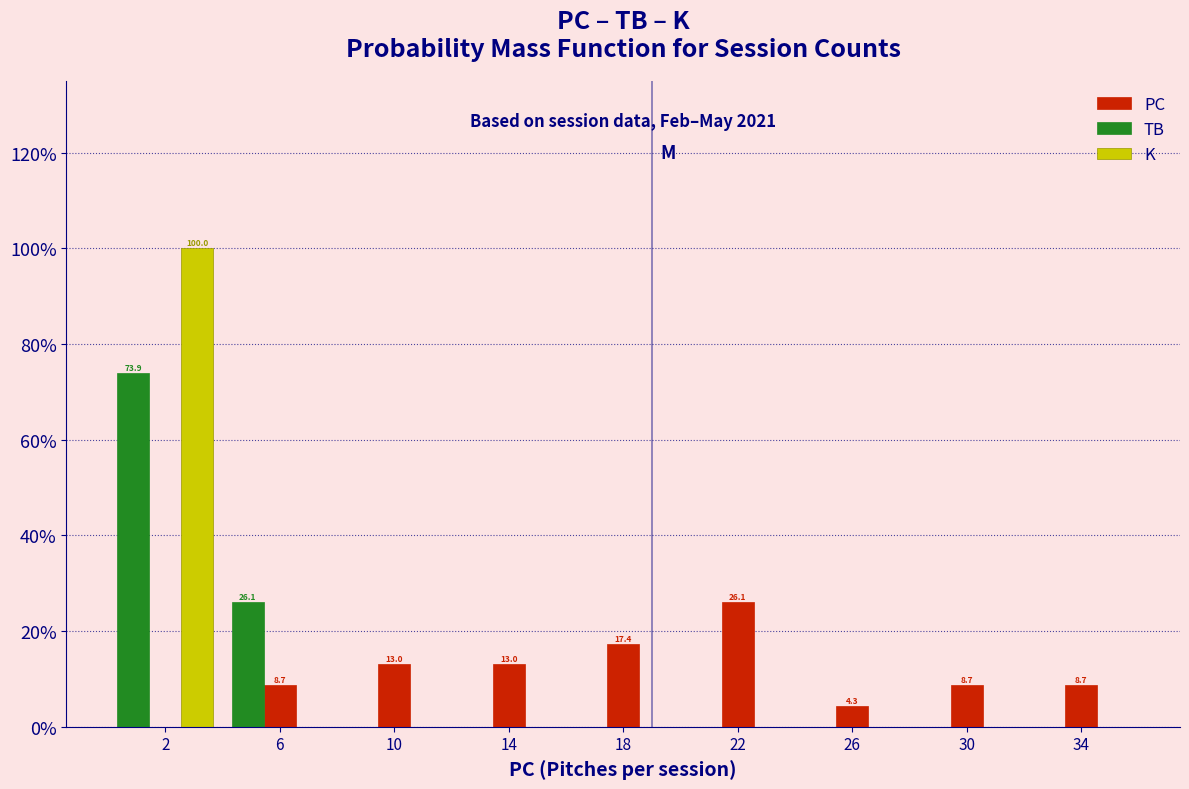

In the K series, which range on the x-axis has the tallest bar?

0 to 4